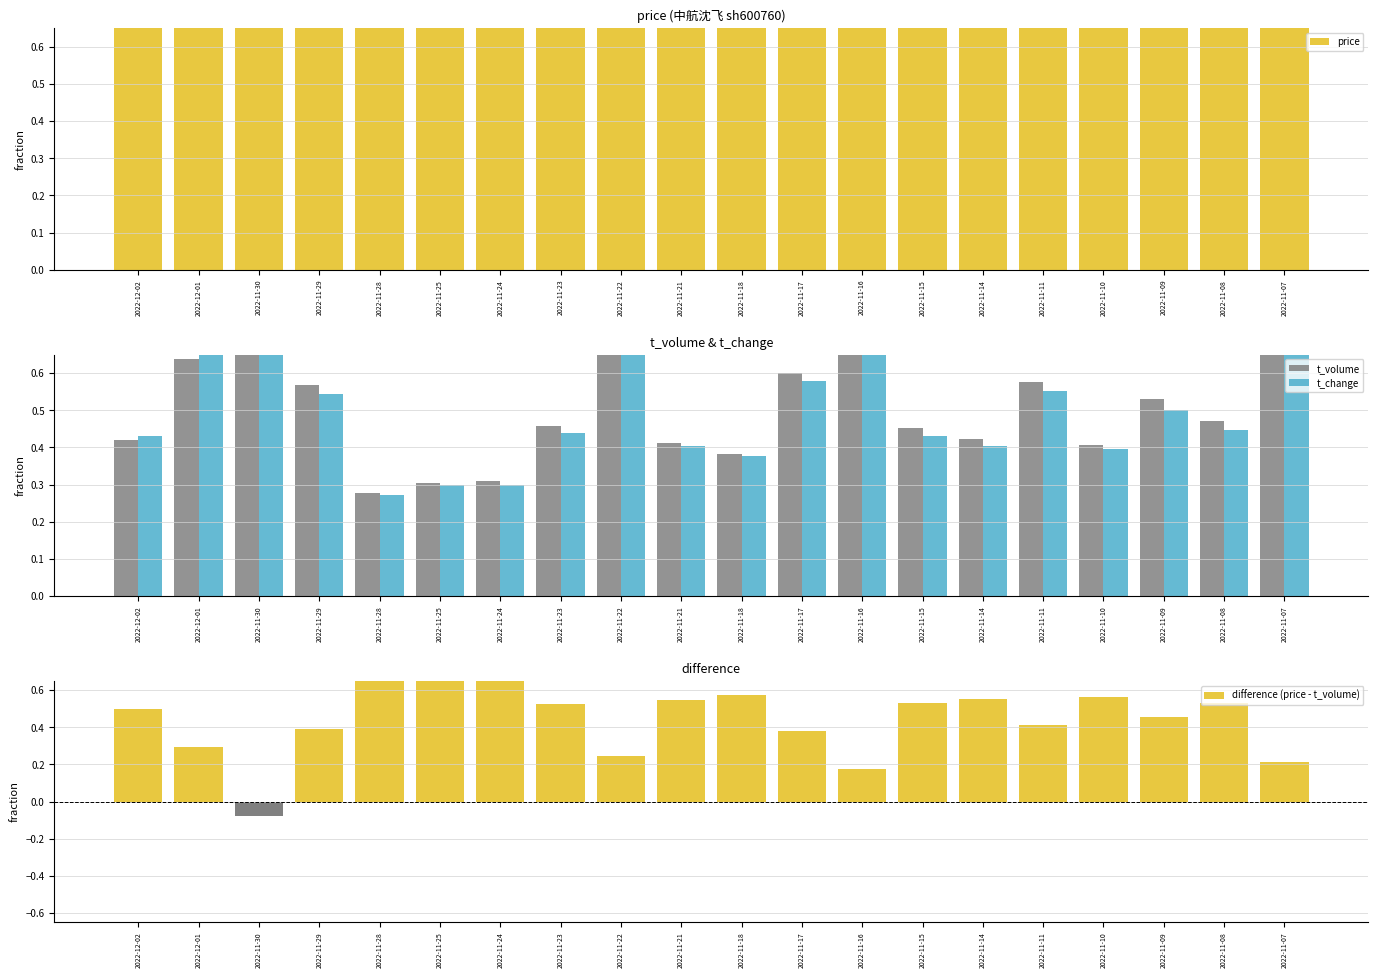

The price series shows 1.0 at 2022-11-24. True or false?

True